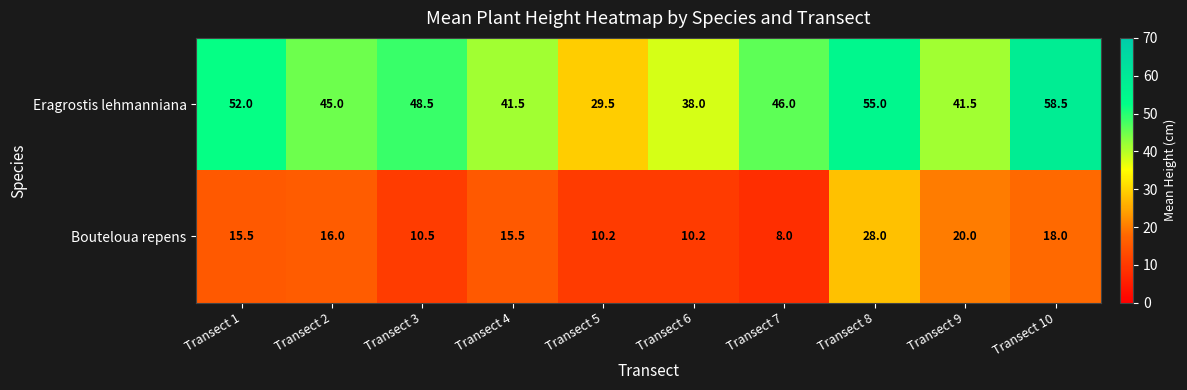

Reading left to right, list all the values displayed in this chart.

Eragrostis lehmanniana: 52.0	45.0	48.5	41.5	29.5	38.0	46.0	55.0	41.5	58.5
Bouteloua repens: 15.5	16.0	10.5	15.5	10.2	10.2	8.0	28.0	20.0	18.0